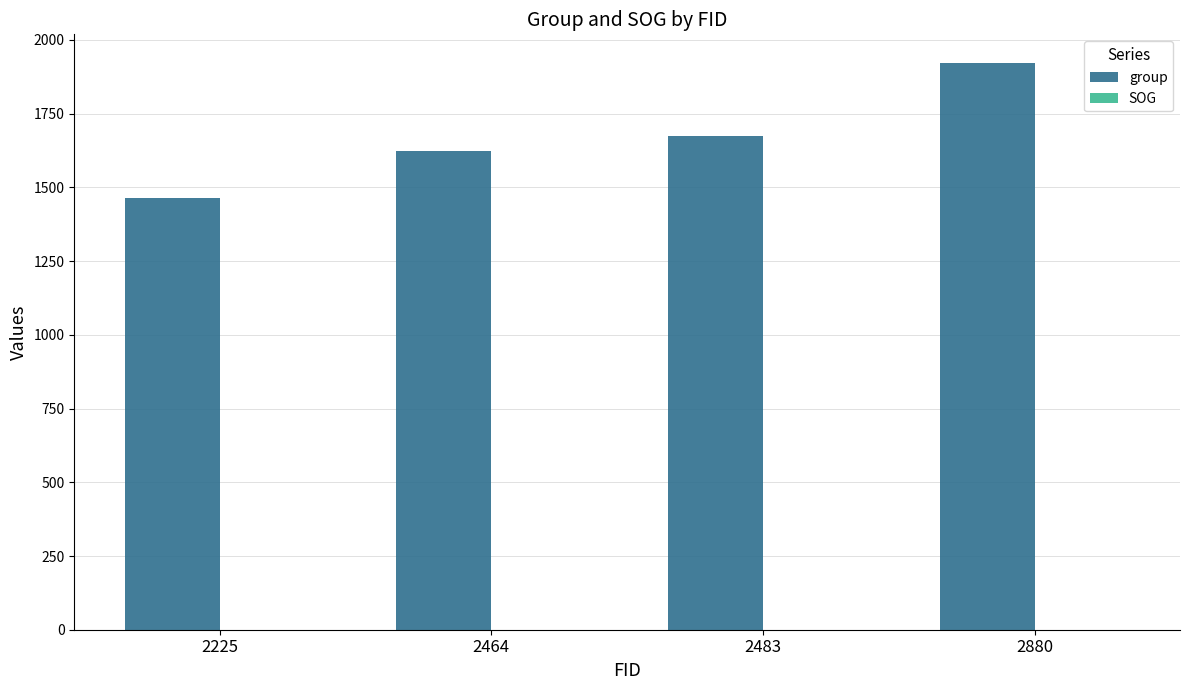

At which category does the chart reach its peak across all series?

2880